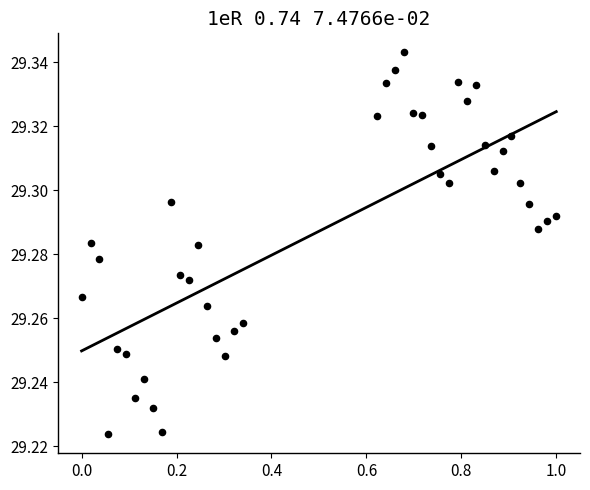

What is the range of X values (max minus min)?

1.0